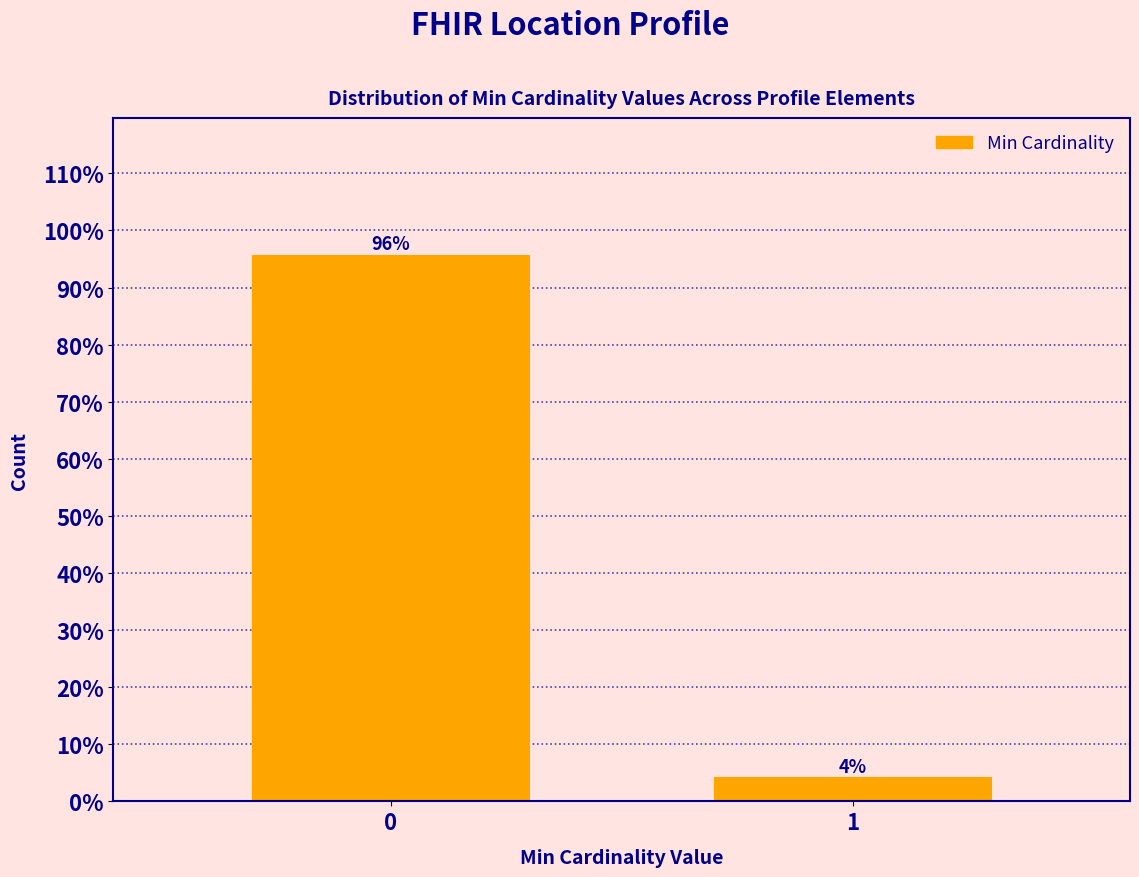

Rank the categories by value from highest to lowest.

0, 1